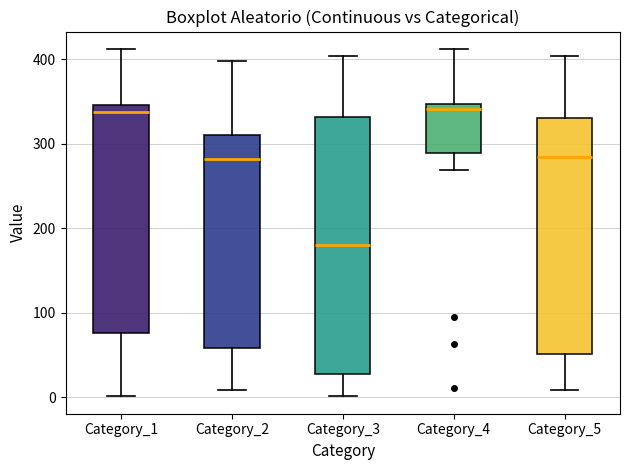

Reading left to right, transcribe this box plot: for each box, give where its median line is, the range the box spans, and where its two whiskers end, as read against the y-axis. The values are not printed on the chart, so give them approximately, as read against the axis.

Category_1: median 340, box 80 to 350, whiskers 0 to 410
Category_2: median 280, box 60 to 310, whiskers 10 to 400
Category_3: median 180, box 30 to 330, whiskers 0 to 400
Category_4: median 340, box 290 to 350, whiskers 270 to 410
Category_5: median 280, box 50 to 330, whiskers 10 to 400